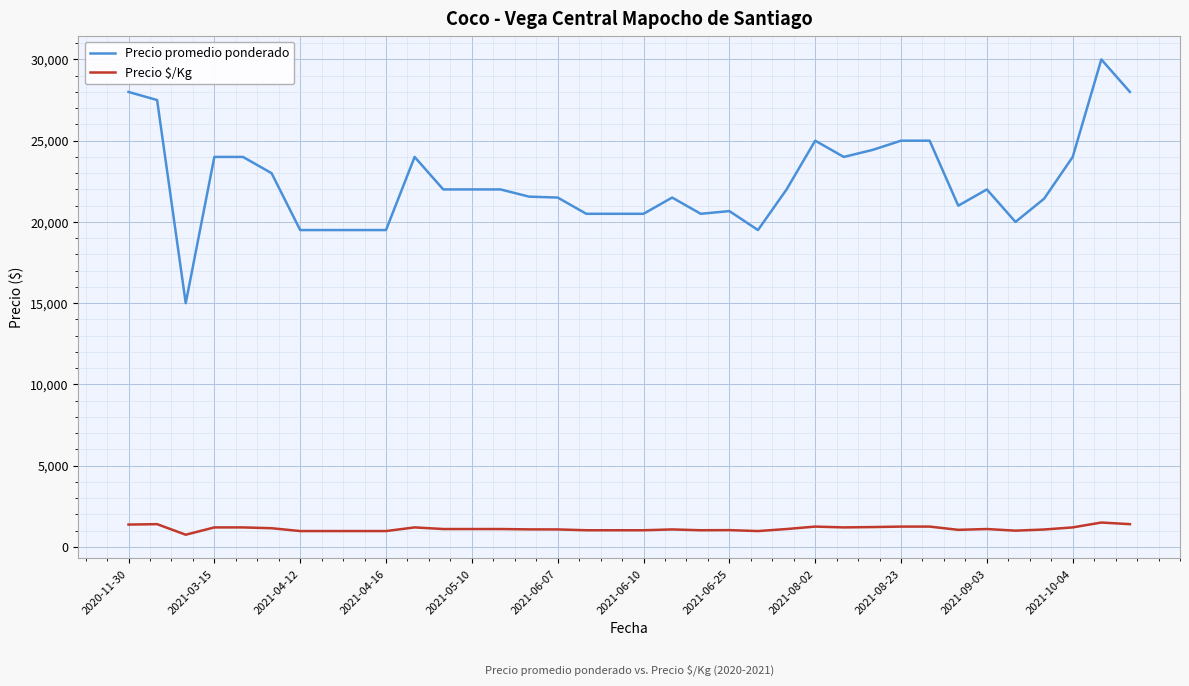

True or false: Precio $/Kg and Precio promedio ponderado cross at least once.

False